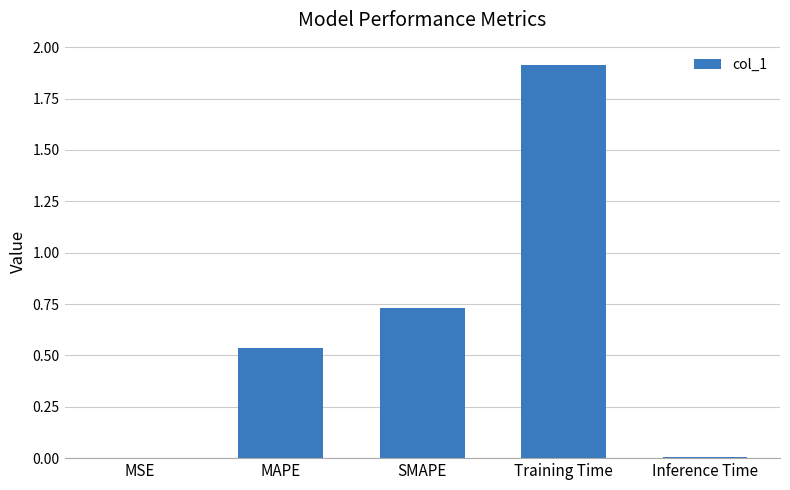

True or false: the data shows 0.9 at MAPE.

False